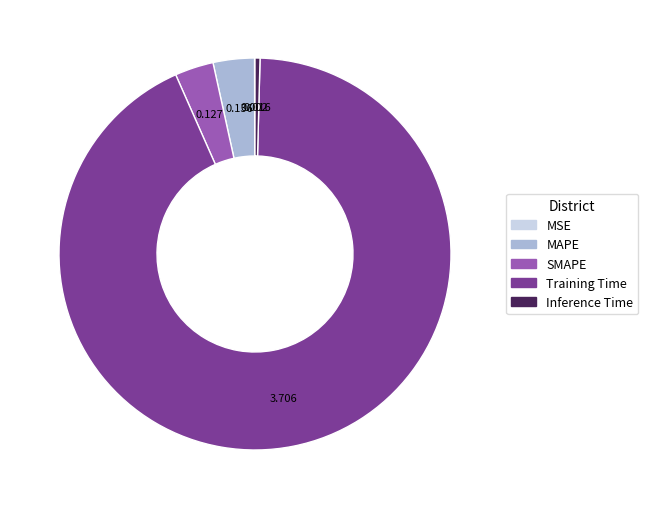

Combined, do SMAPE and MAPE account for over 50%?

No